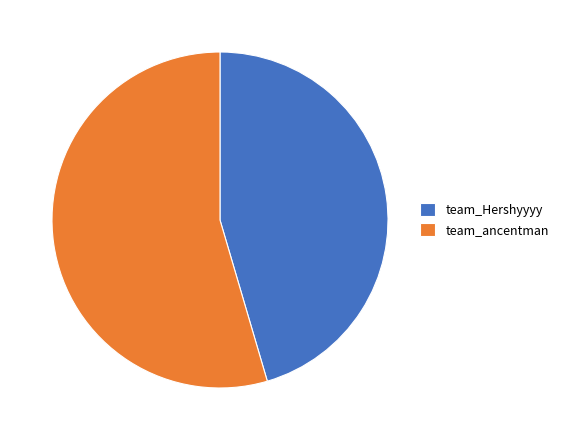

The team_ancentman slice represents 43% of the pie. True or false?

False